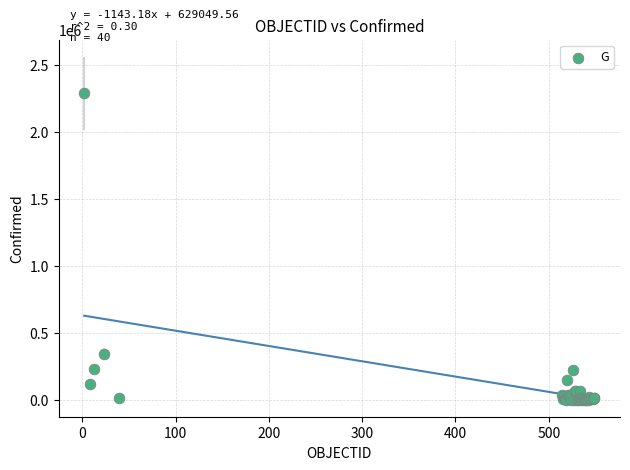

What Y value in the scatter plot is closest to 1143761?

341304